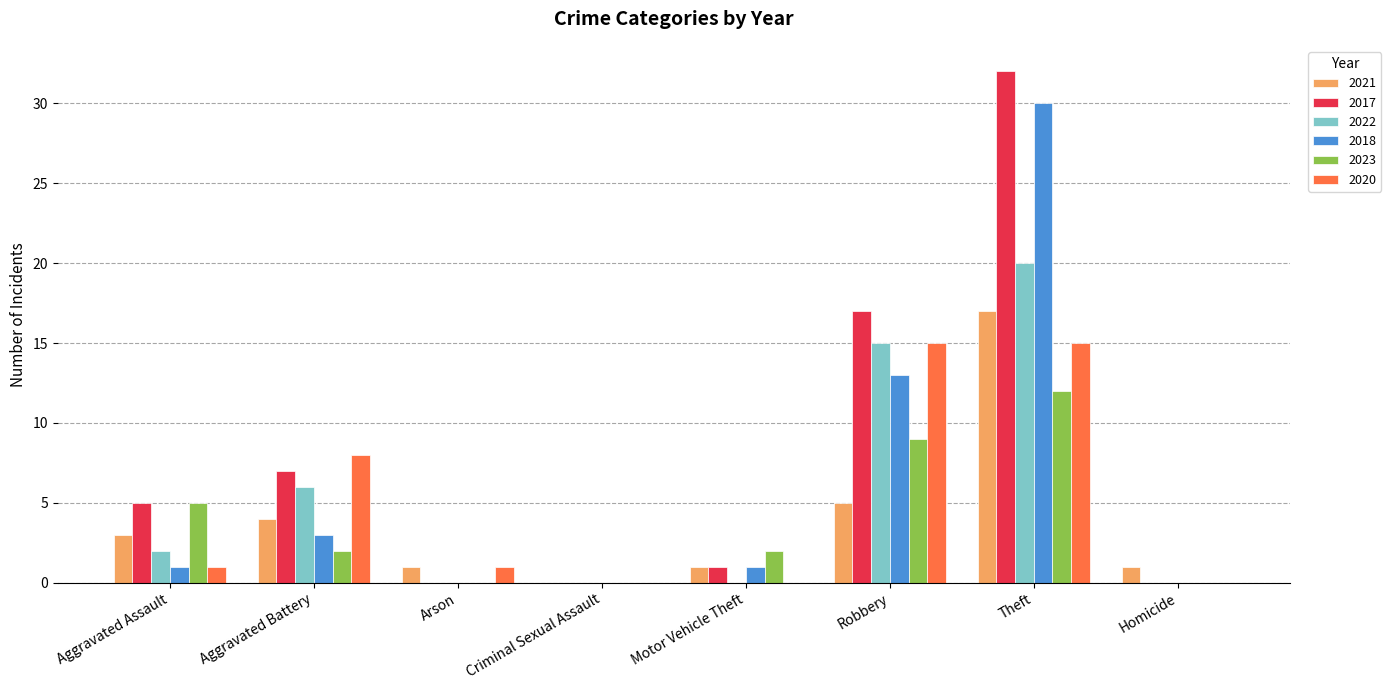

What are all the series names shown in the legend?

2021, 2017, 2022, 2018, 2023, 2020